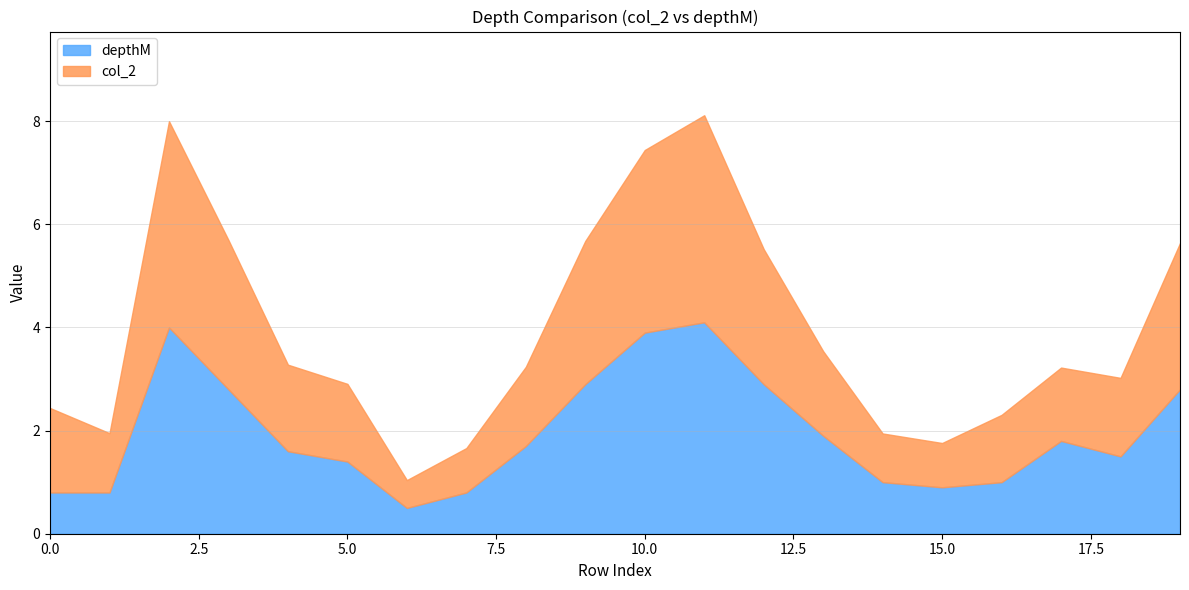

Between which two adjacent categories do col_2 and depthM first intersect?

7 and 8